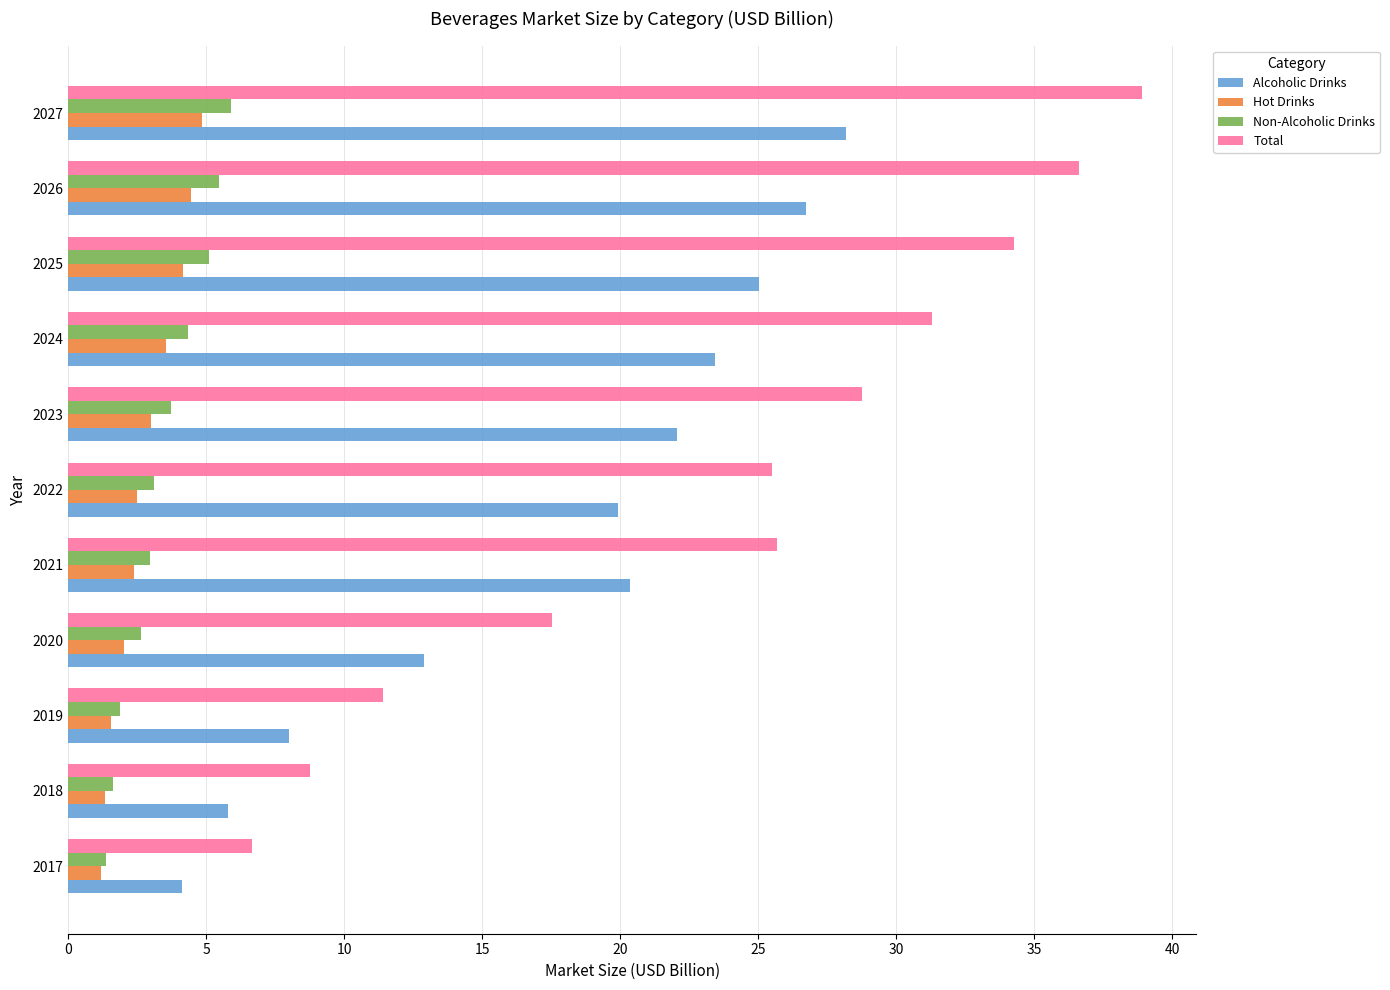

Which series has the widest spread of values?

Total